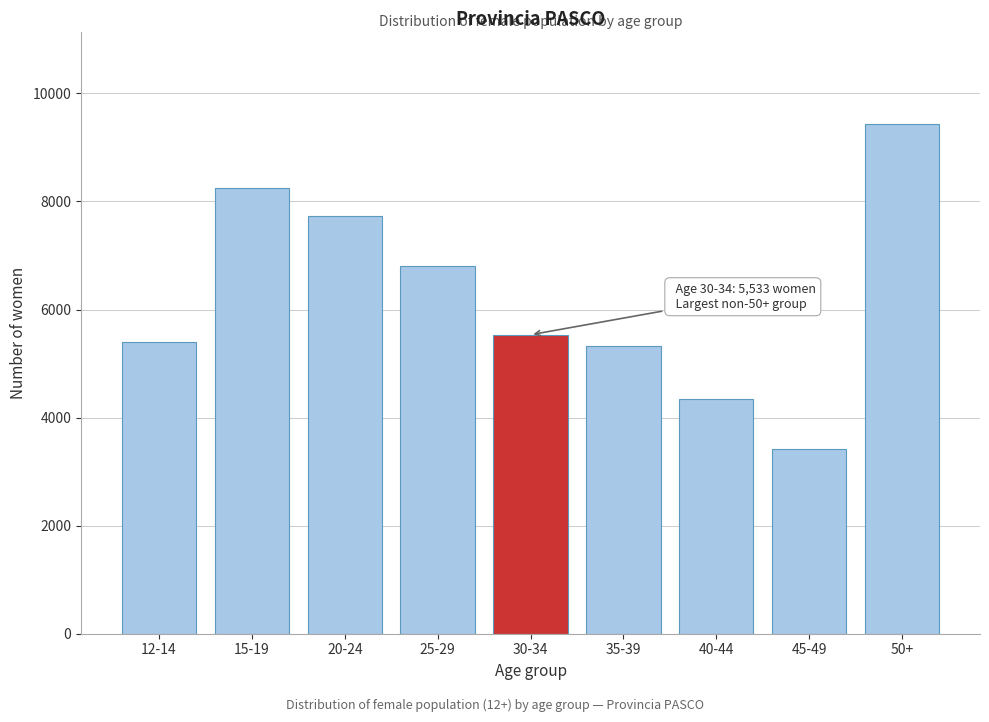

Reading left to right, extract all data points from this chart.

5390	8251	7725	6801	5533	5316	4336	3414	9438